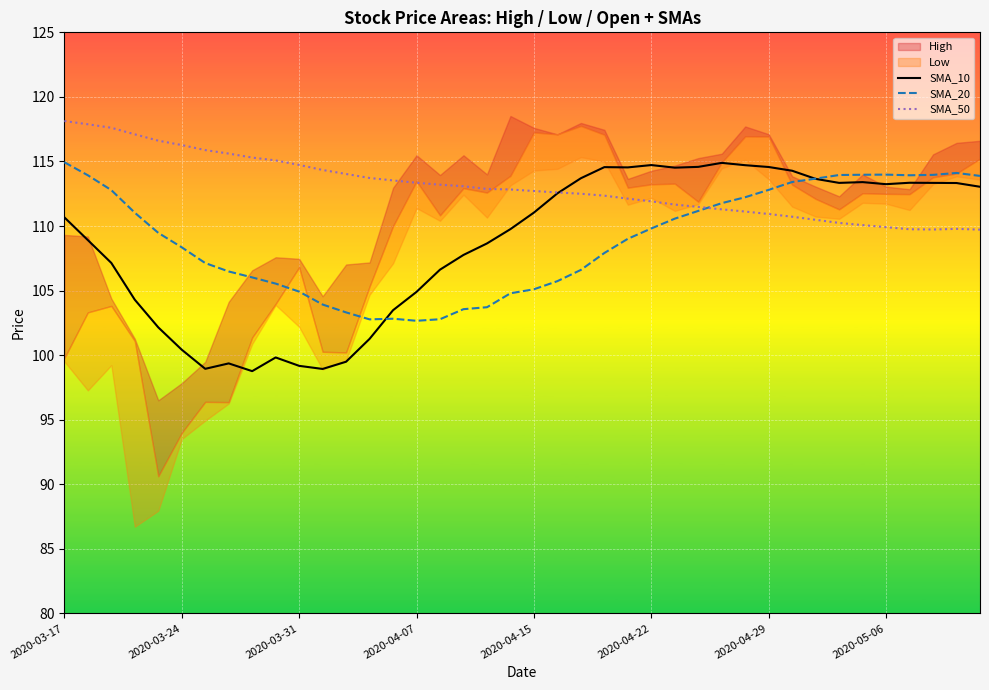

True or false: SMA_10 has a value of 111.0 at 2020-04-15.

True